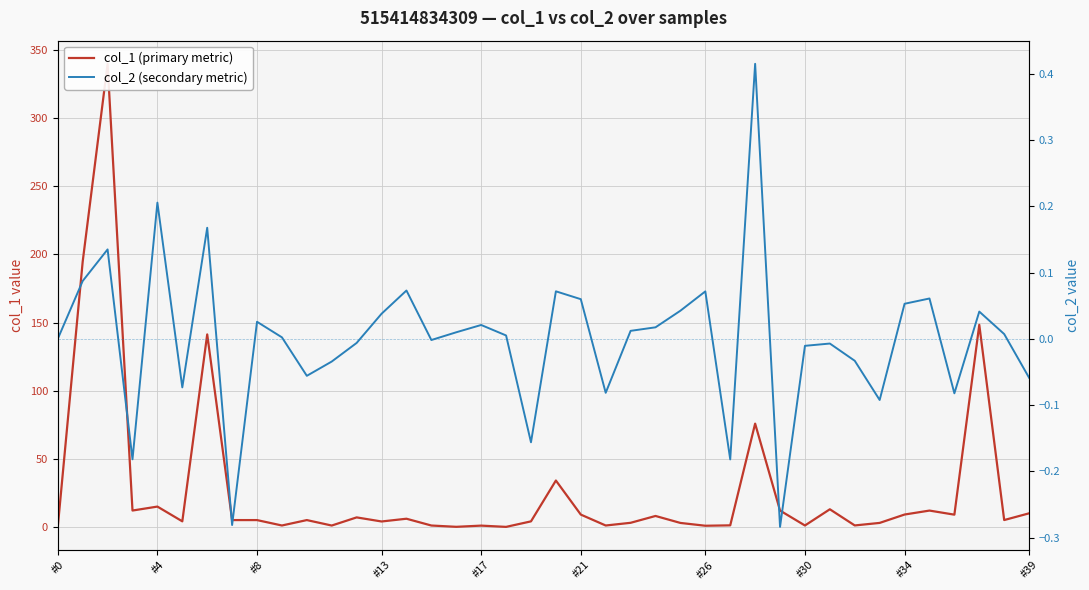

What is the difference between the second highest and second lowest values in the col_2 (secondary metric) series?

0.5